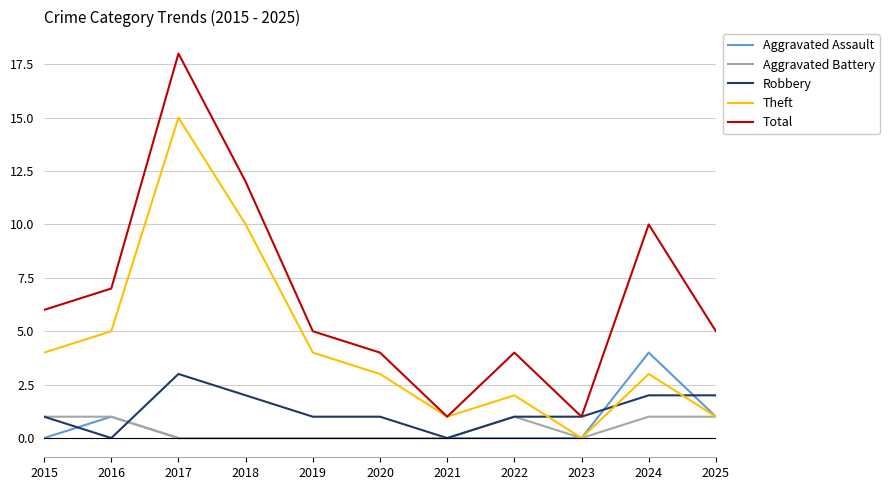

What is the difference between the Aggravated Assault values at 2017 and 2025?

1